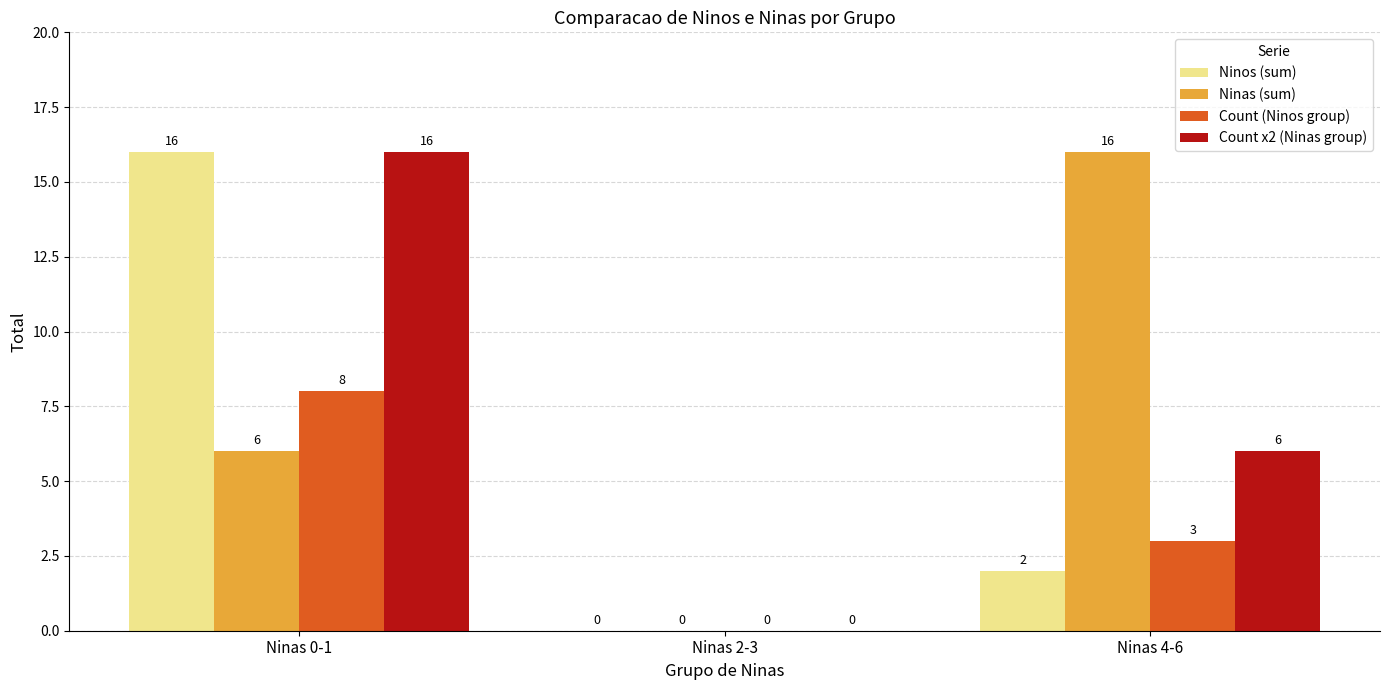

Is the value of Count (Ninos group) at Ninas 0-1 greater than the value of Count x2 (Ninas group) at Ninas 2-3?

Yes